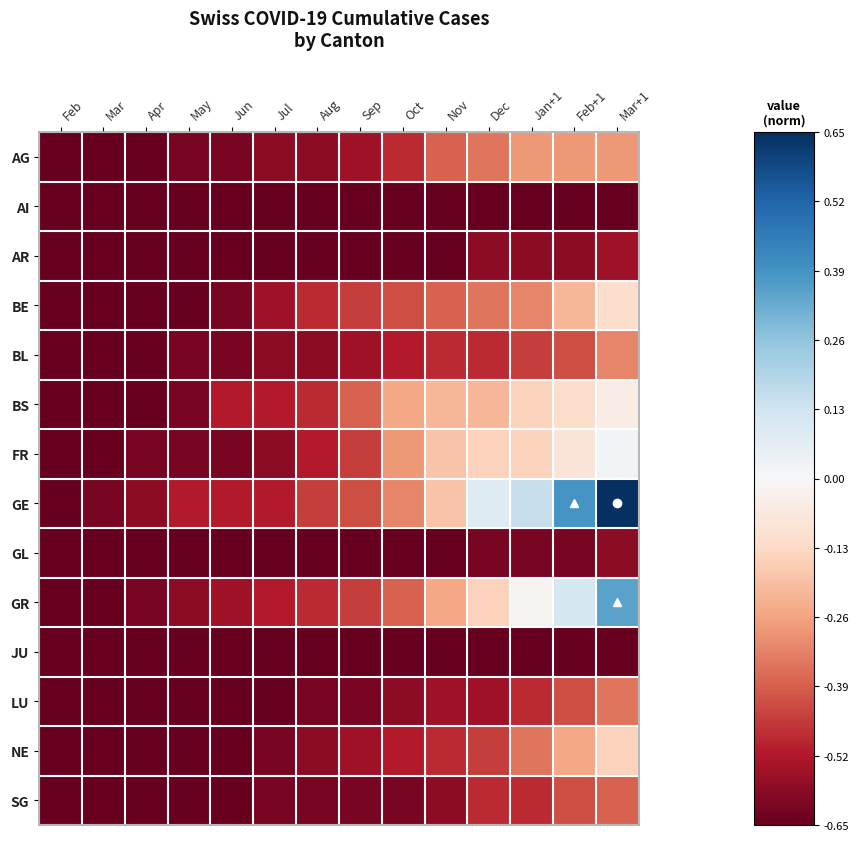

How many data points does each series have?

14